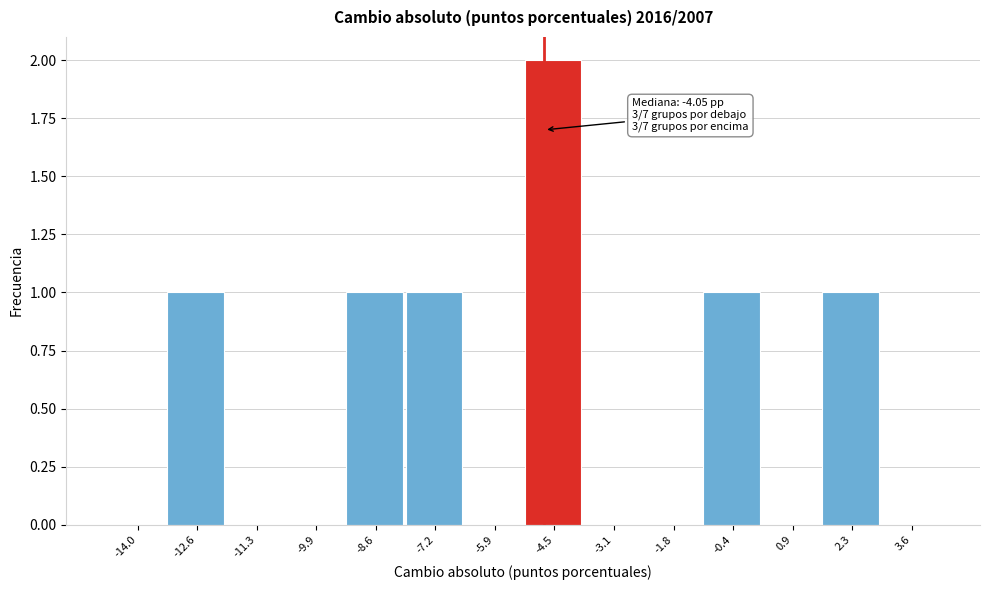

Reading left to right, extract all data points from this chart.

-14.0=0	-12.6=1	-11.3=0	-9.9=0	-8.6=1	-7.2=1	-5.9=0	-4.5=2	-3.1=0	-1.8=0	-0.4=1	0.9=0	2.3=1	3.6=0